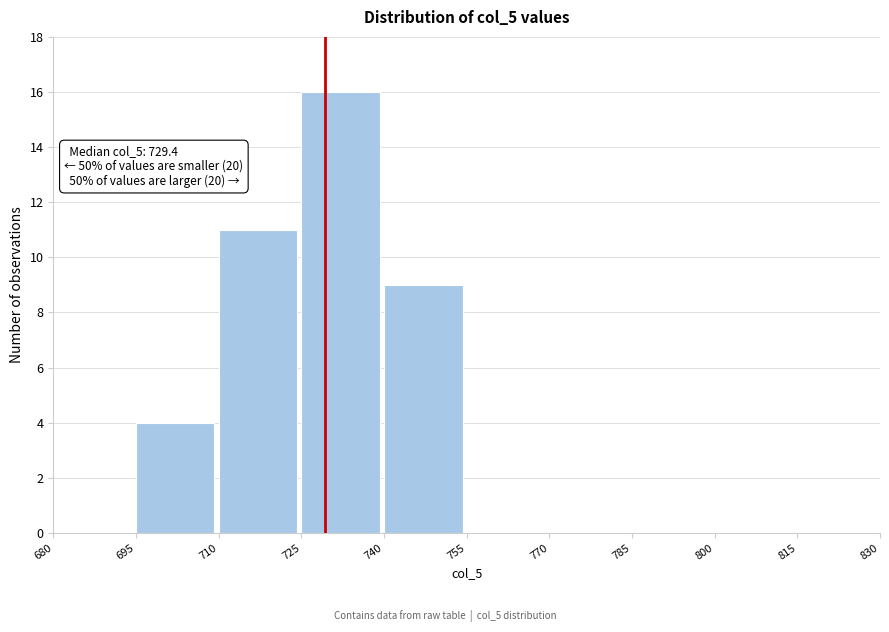

Over which range of the x-axis is the bar tallest?

725 to 740